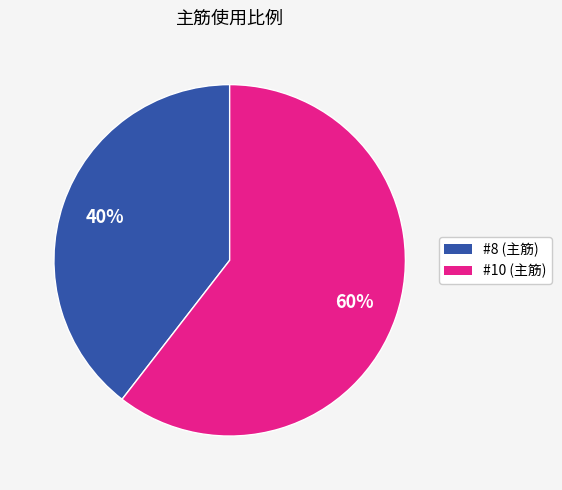

To the nearest percent, what is the average slice percentage?

50%